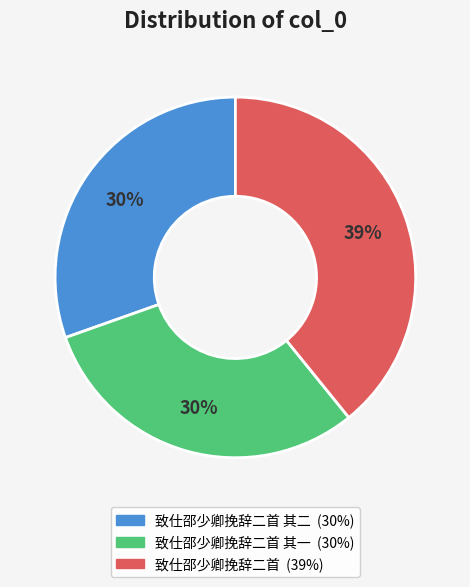

Count the number of slices in the pie.

3